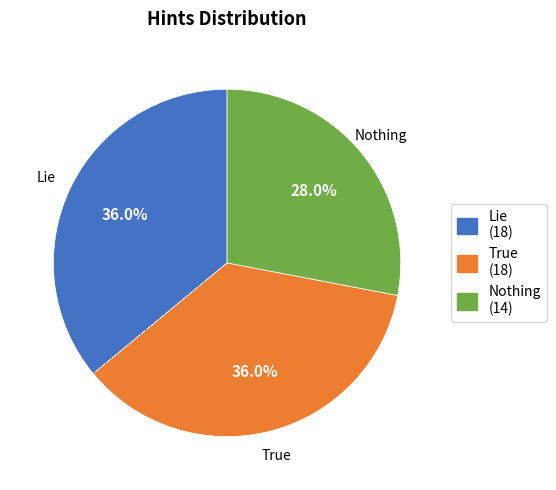

Which category has the smallest portion of the pie?

Nothing